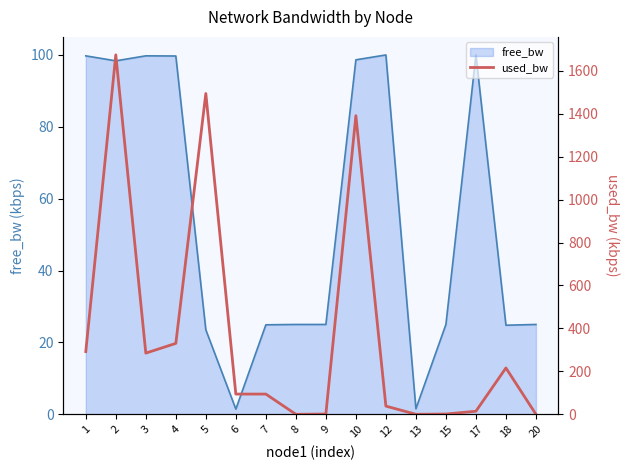

The chart shows a value of 0.3 at 20. True or false?

False